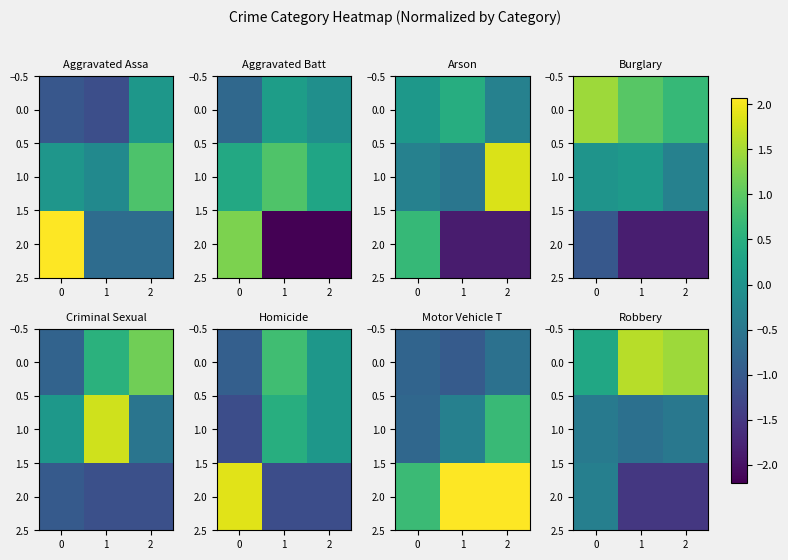

True or false: 0.0 has a value of 0.1 at 0.

False